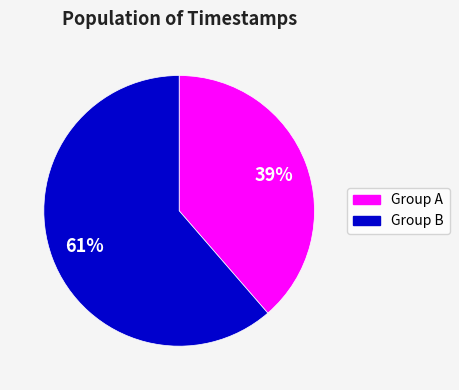

Is there a majority slice in this chart?

Yes